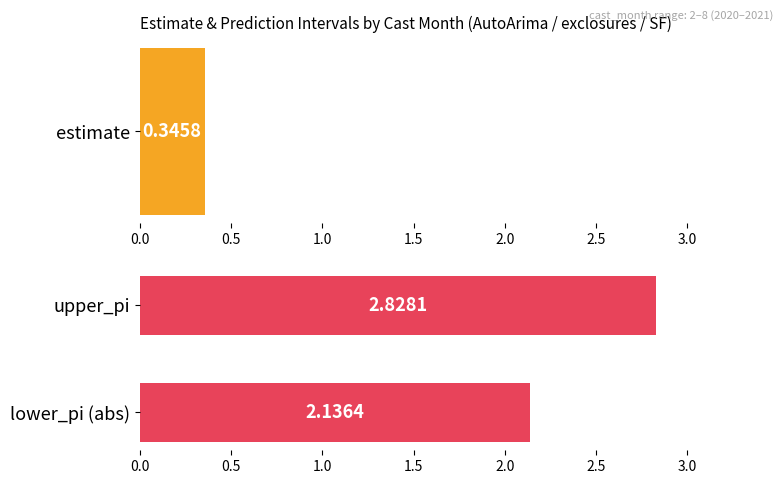

Does the chart contain any negative values?

No